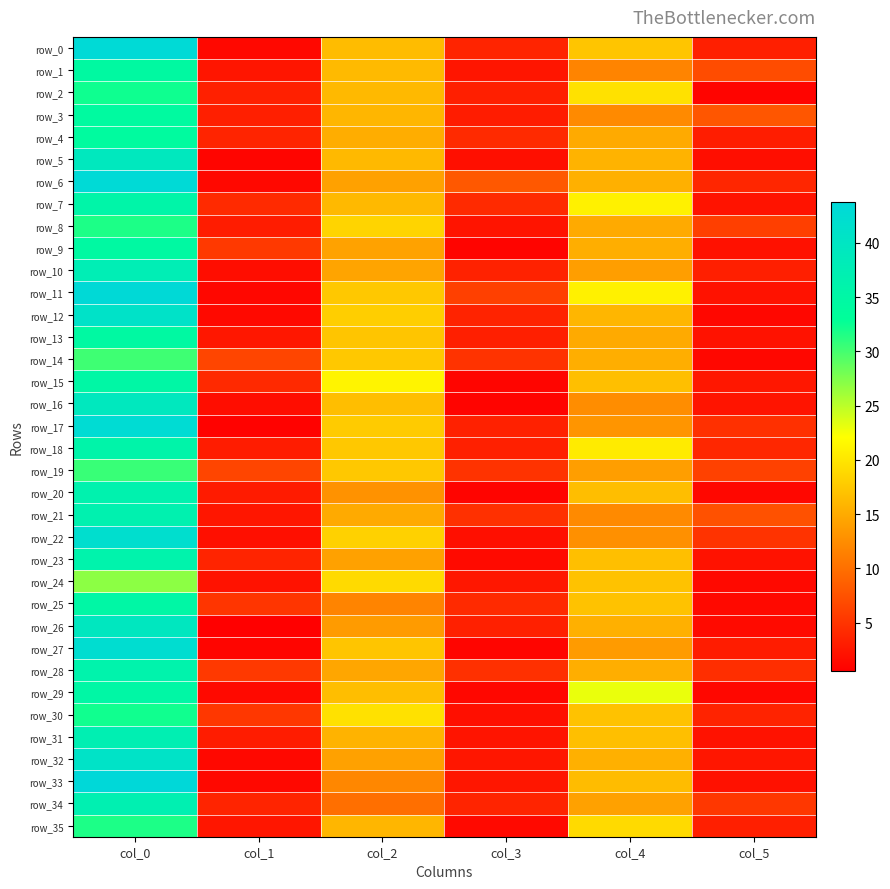

Is it true that row_10 equals 14.5 at col_2?

True